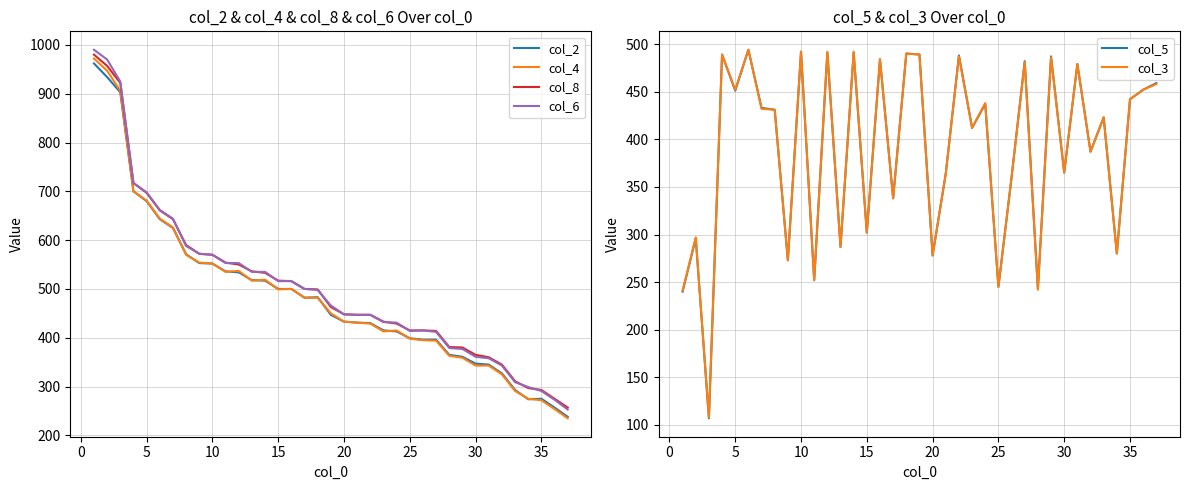

How many times do col_6 and col_5 cross each other?

11